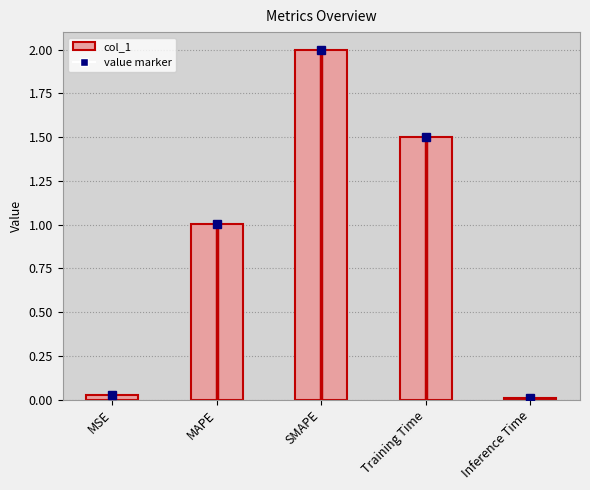

True or false: the data shows 0.0 at Inference Time.

True